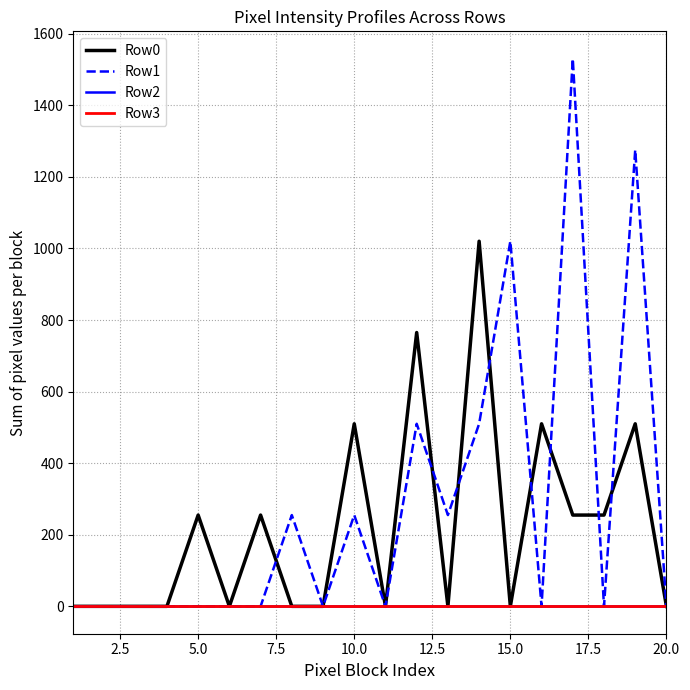

True or false: Row0 and Row3 cross at least once.

False